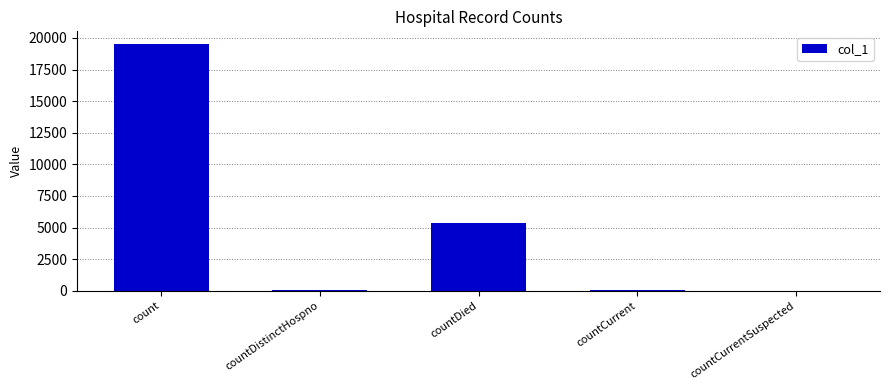

Which has a higher value, count or countDistinctHospno?

count